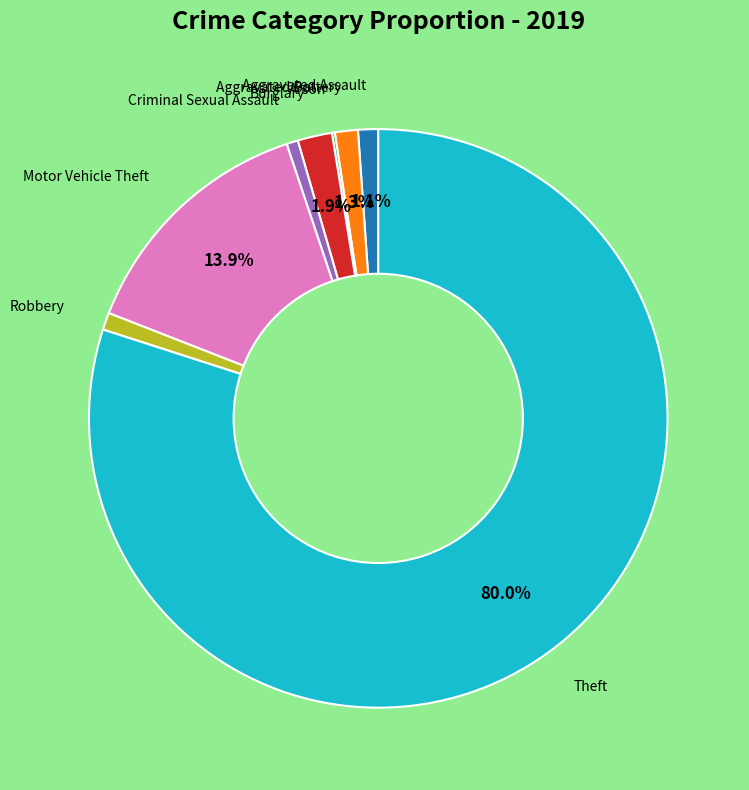

Is there a majority slice in this chart?

Yes